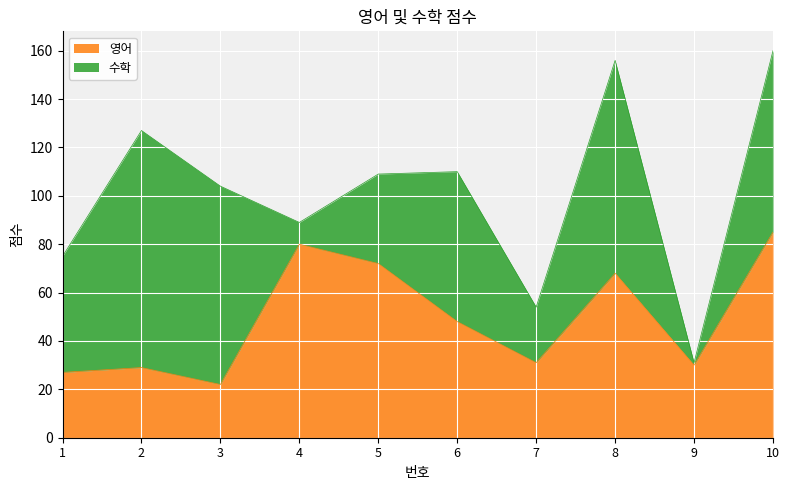

What is the change in value from 7 to 10?

+54